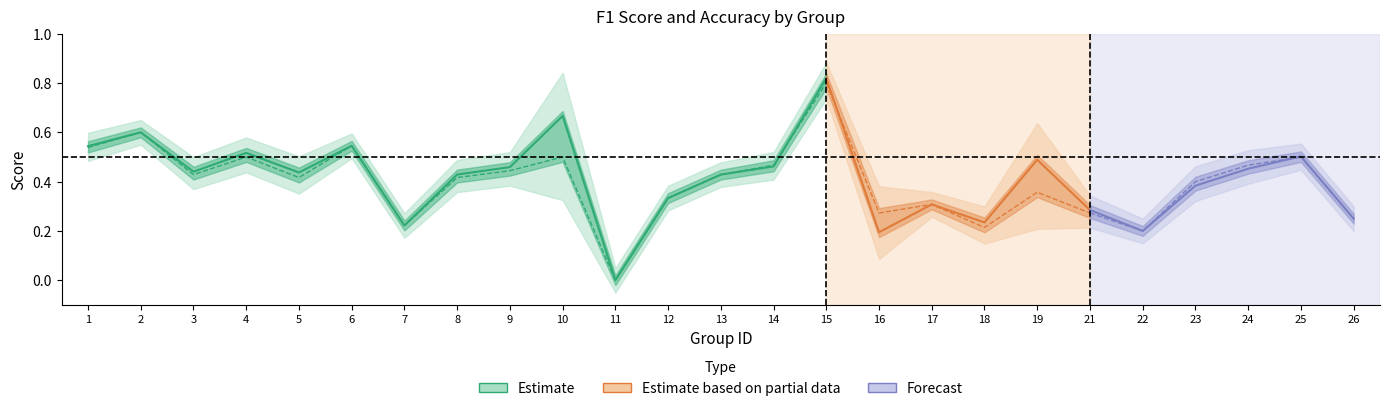

List the series in order of their overall mean, highest first.

f1, accuracy